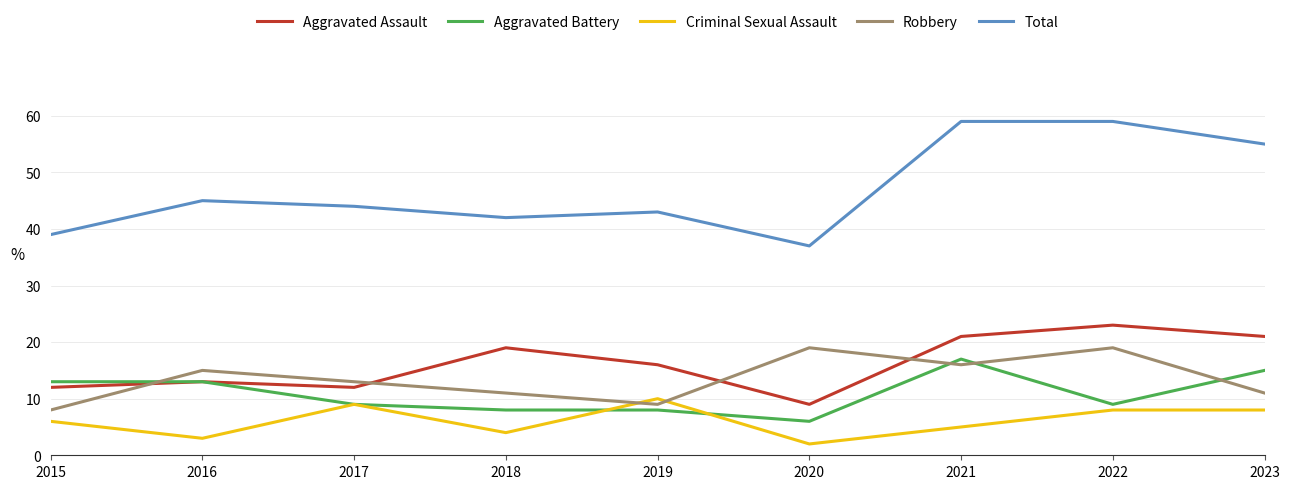

Which label corresponds to the smallest value in the chart?

2020